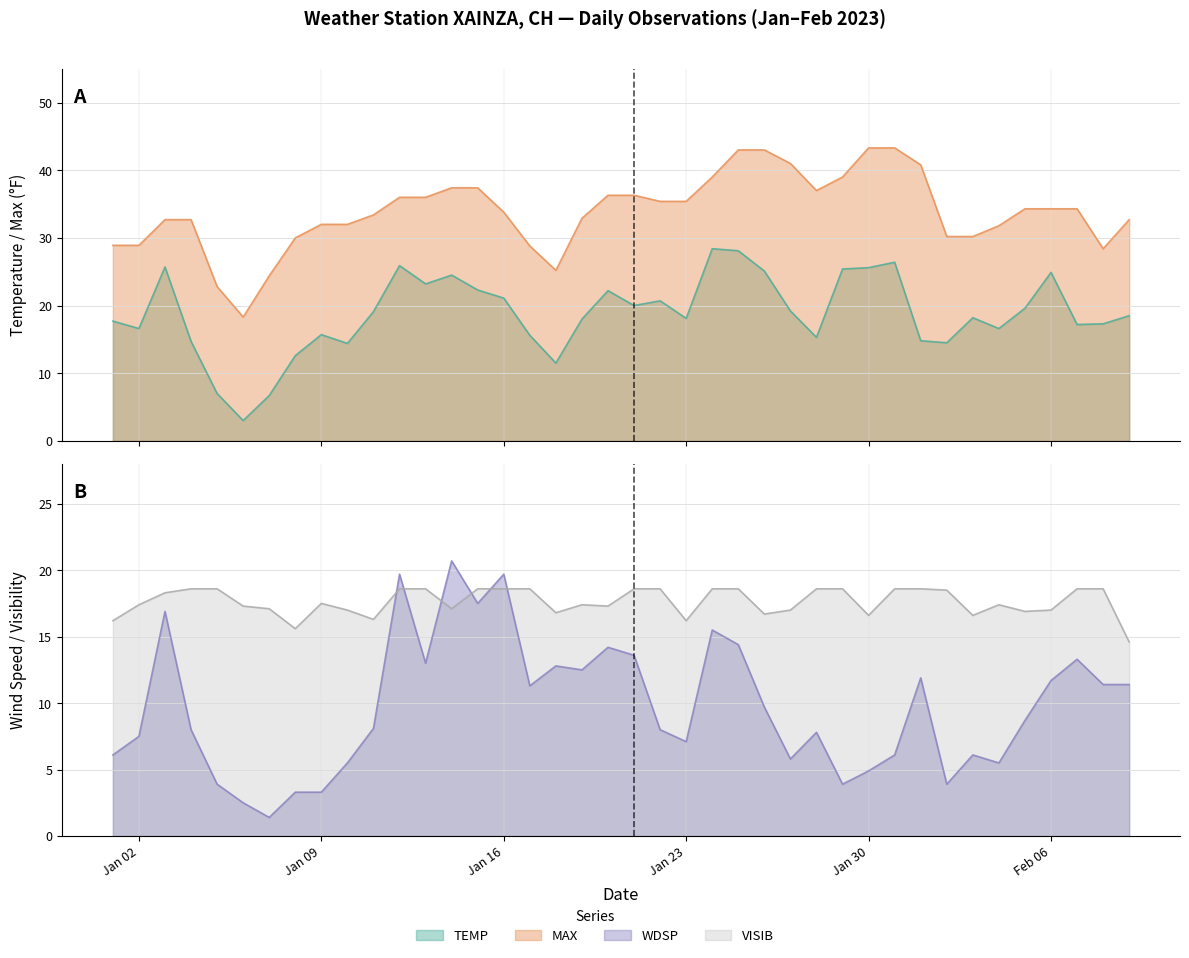

What value does the TEMP series have at 2023-01-17?

15.6